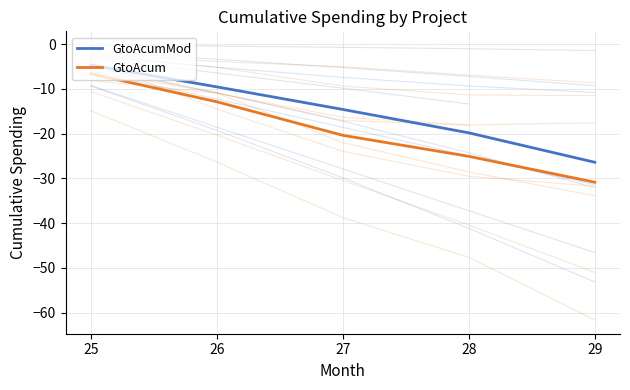

Is it true that GtoAcum equals -12.9 at 26?

True